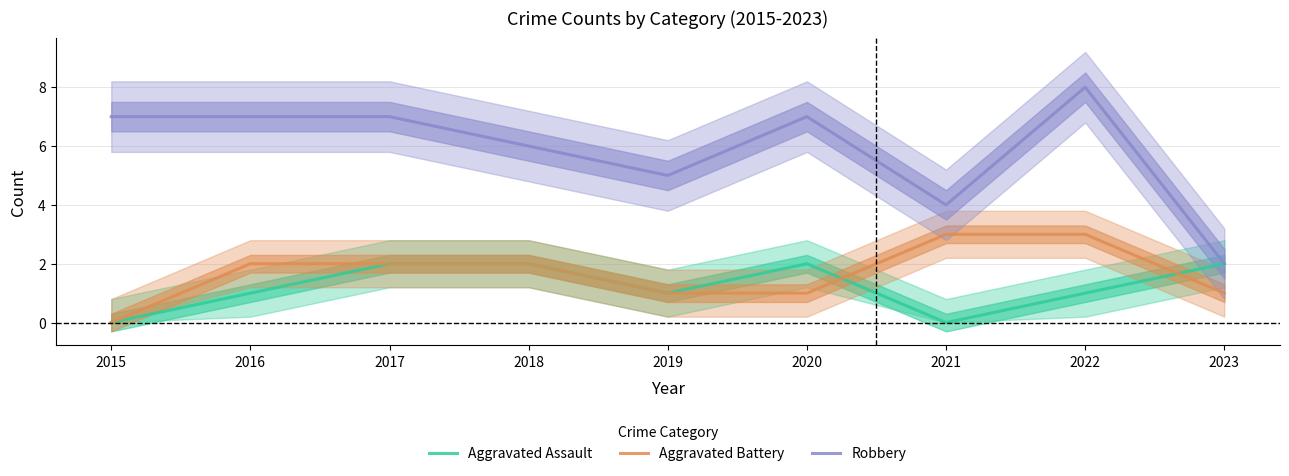

At 2015, list the series in order from smallest to largest.

Aggravated Assault, Aggravated Battery, Robbery